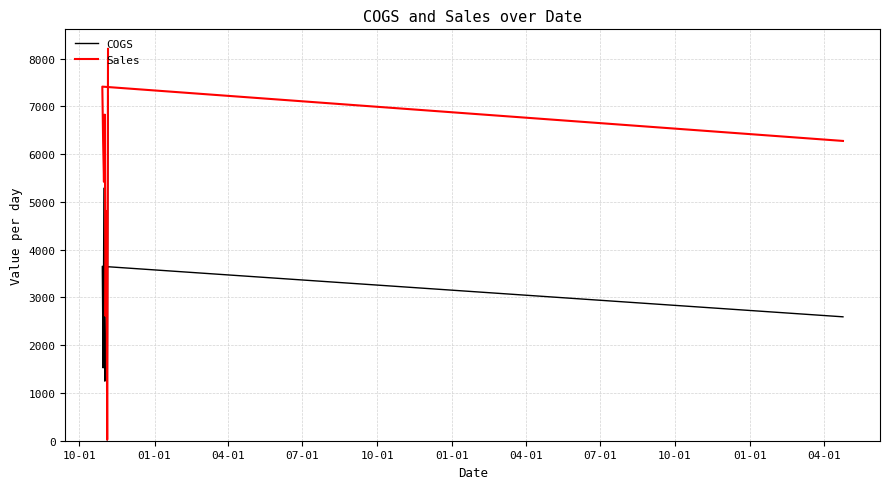

At 01-01, list the series in order from smallest to largest.

COGS, Sales